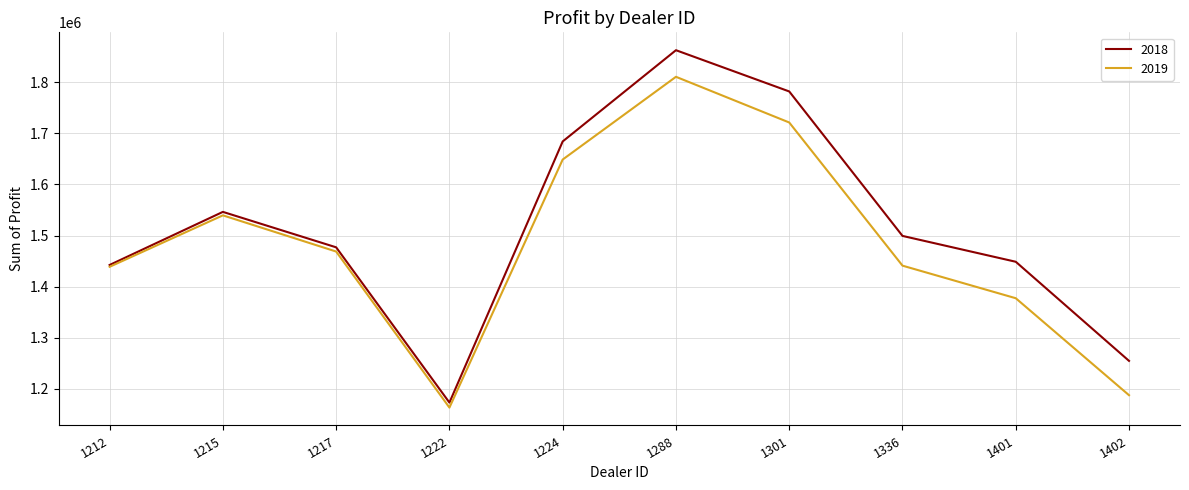

At which category is the sum across all series the highest?

1288